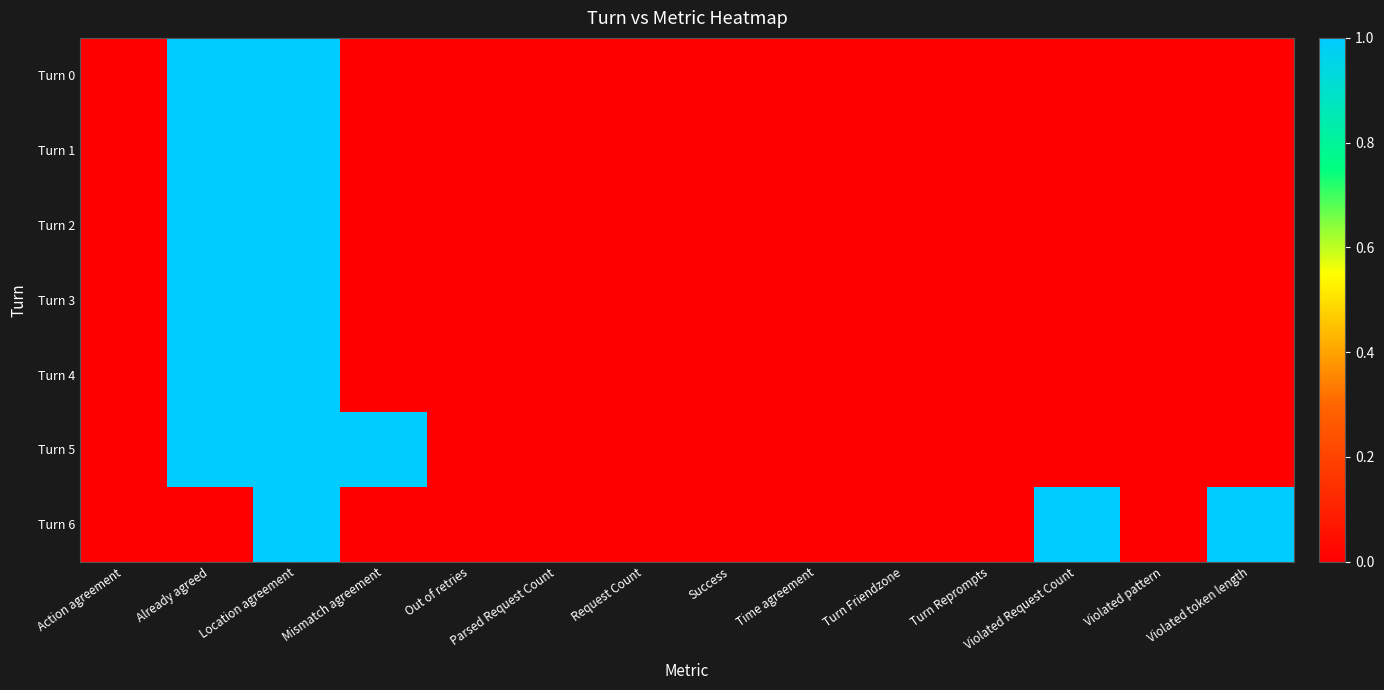

Which series has the widest spread of values?

Turn 0